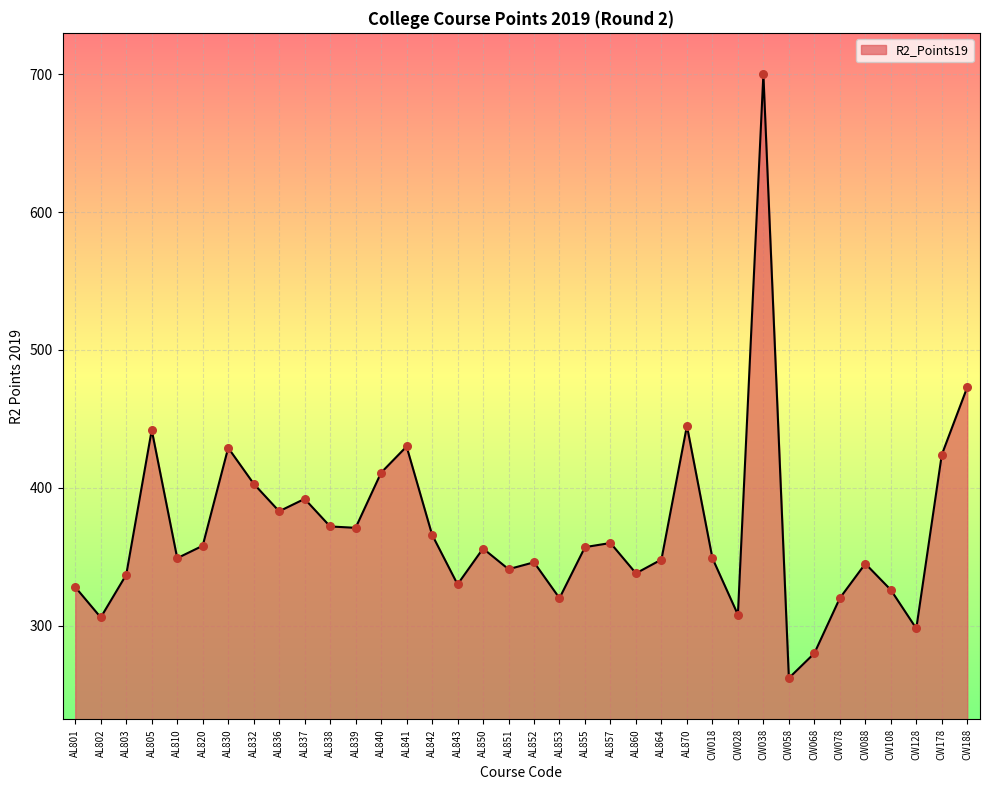

Which has a higher value, CW058 or CW018?

CW018